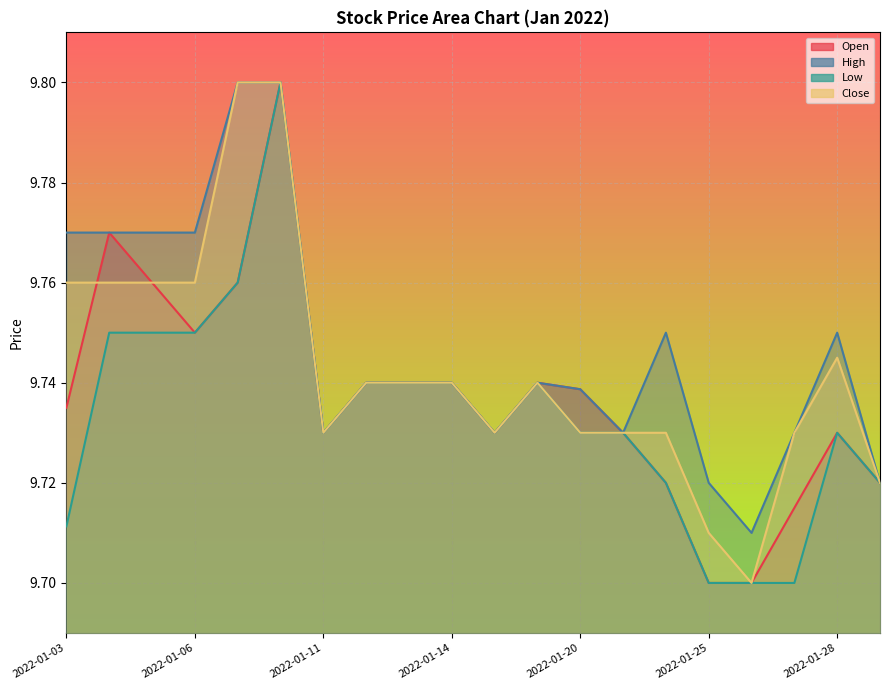

The Open series shows 9.8 at 2022-01-10. True or false?

True